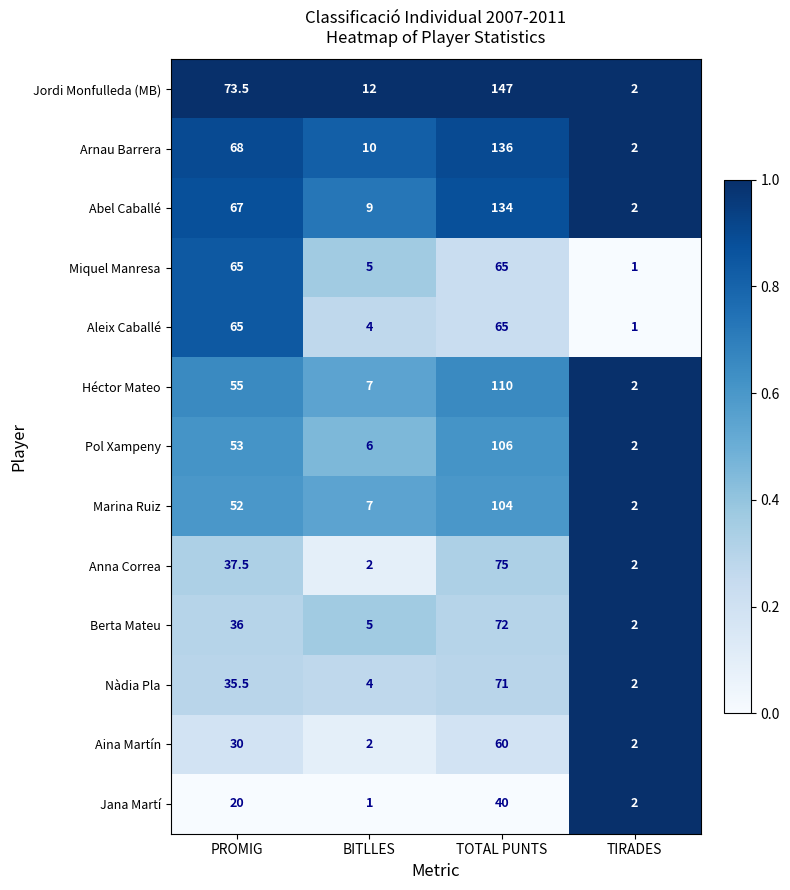

What is the difference between the highest and lowest values at PROMIG?

53.5